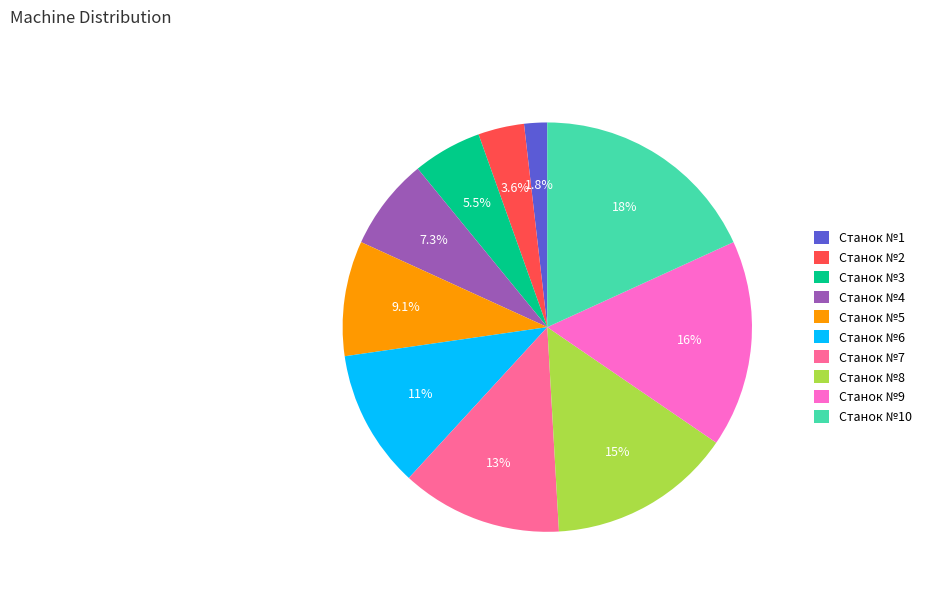

What percentage is the Станок №6 slice, to the nearest percent?

11%